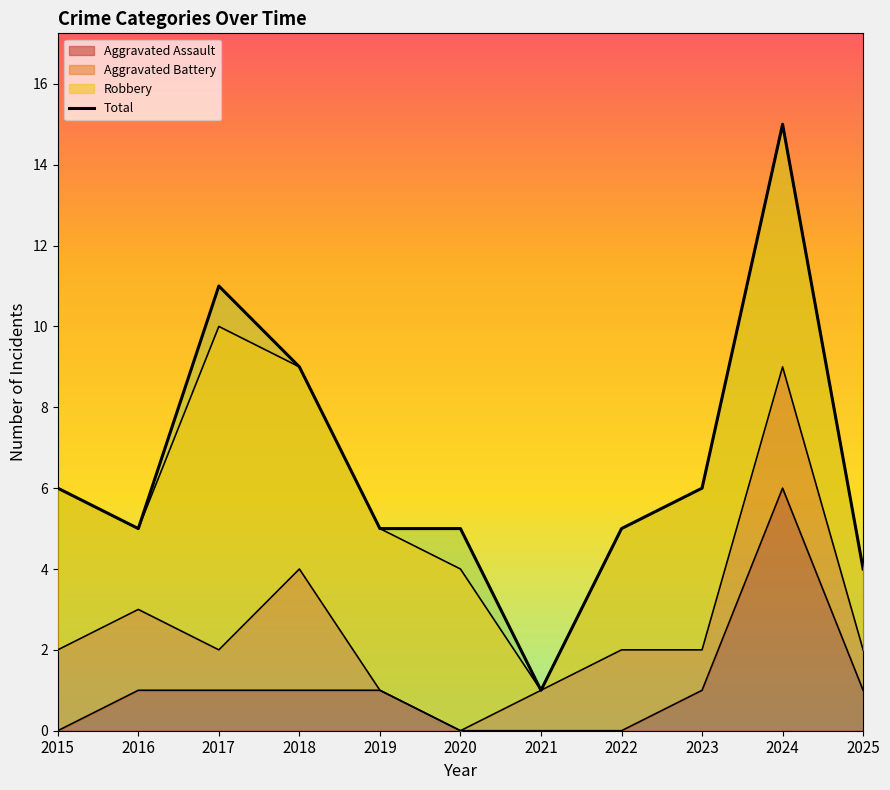

What is the greatest value displayed?

15